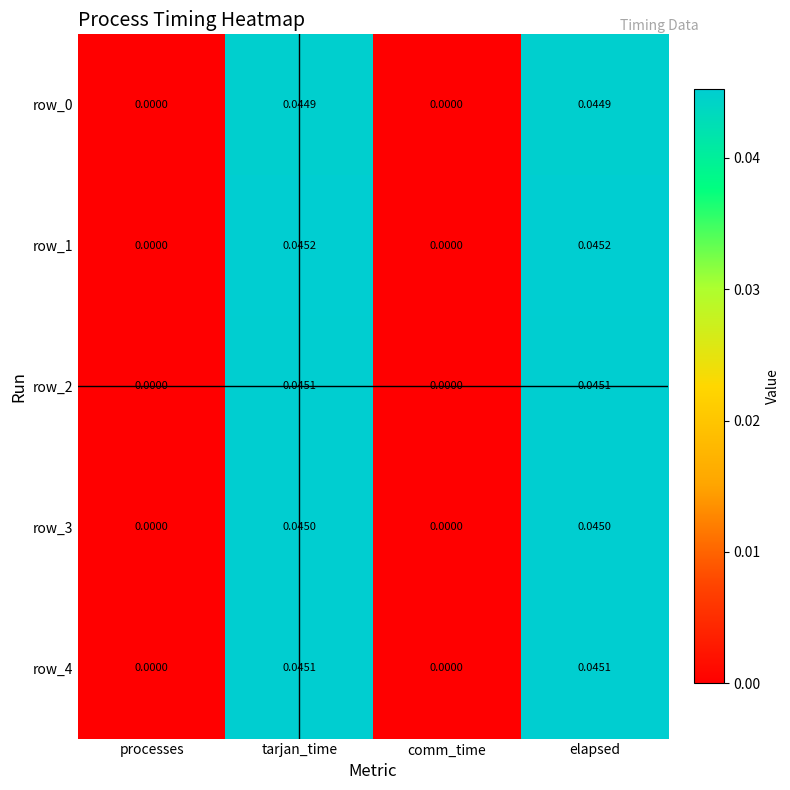

Is the value of row_1 at elapsed greater than the value of row_3 at processes?

Yes